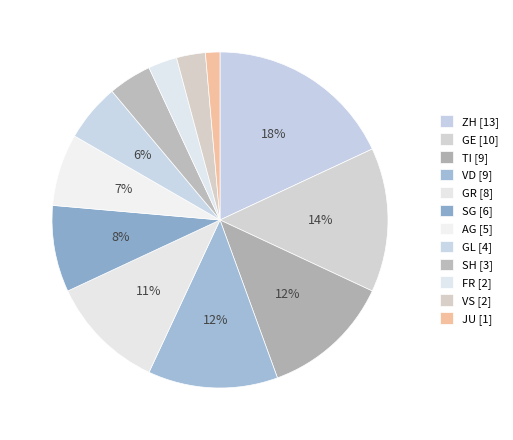

What is the largest slice in the pie chart?

ZH